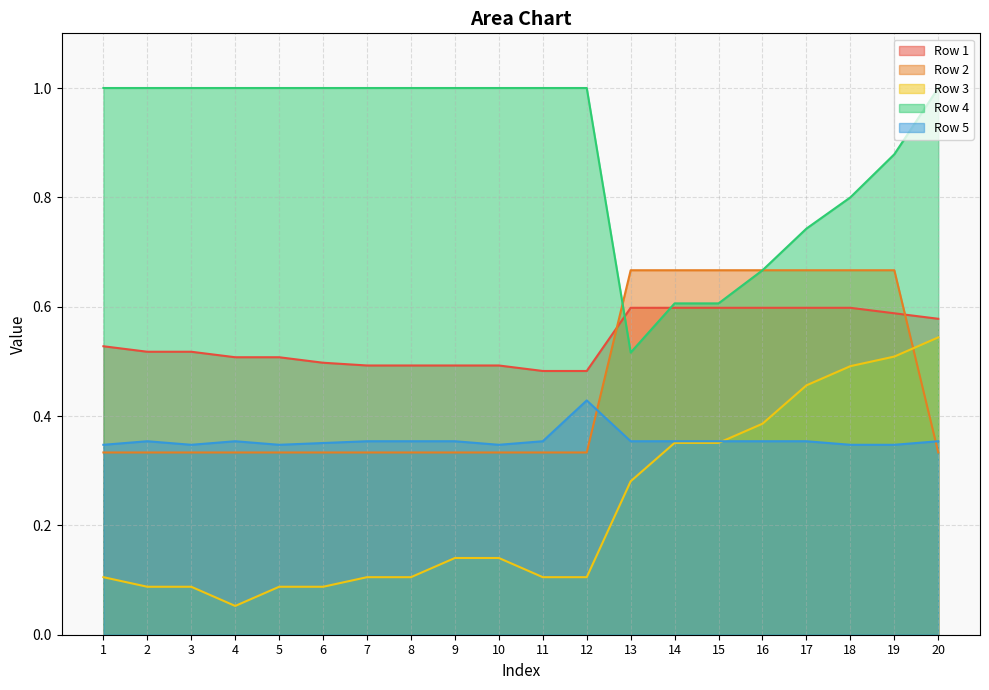

Which series has the widest spread of values?

Row 3